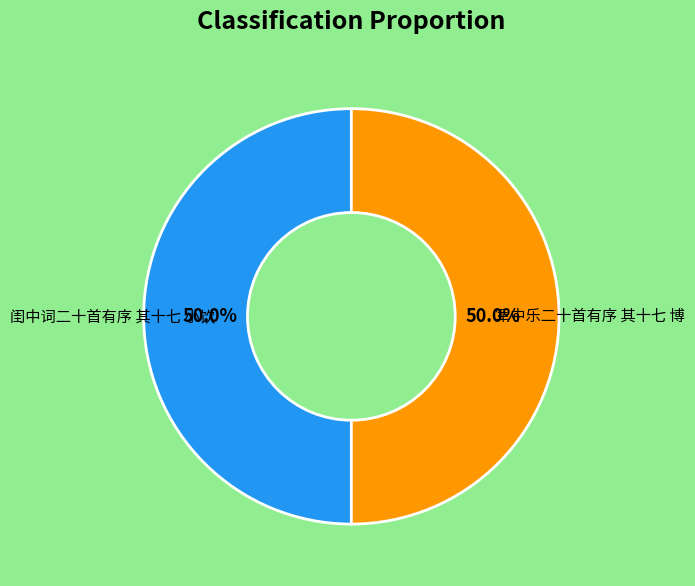

How many slices are in this pie chart?

2